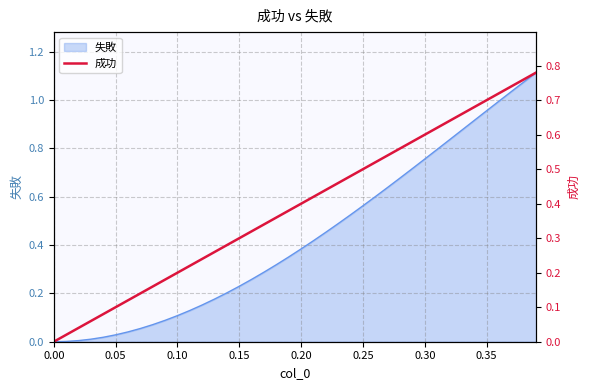

What is the average value?

0.4